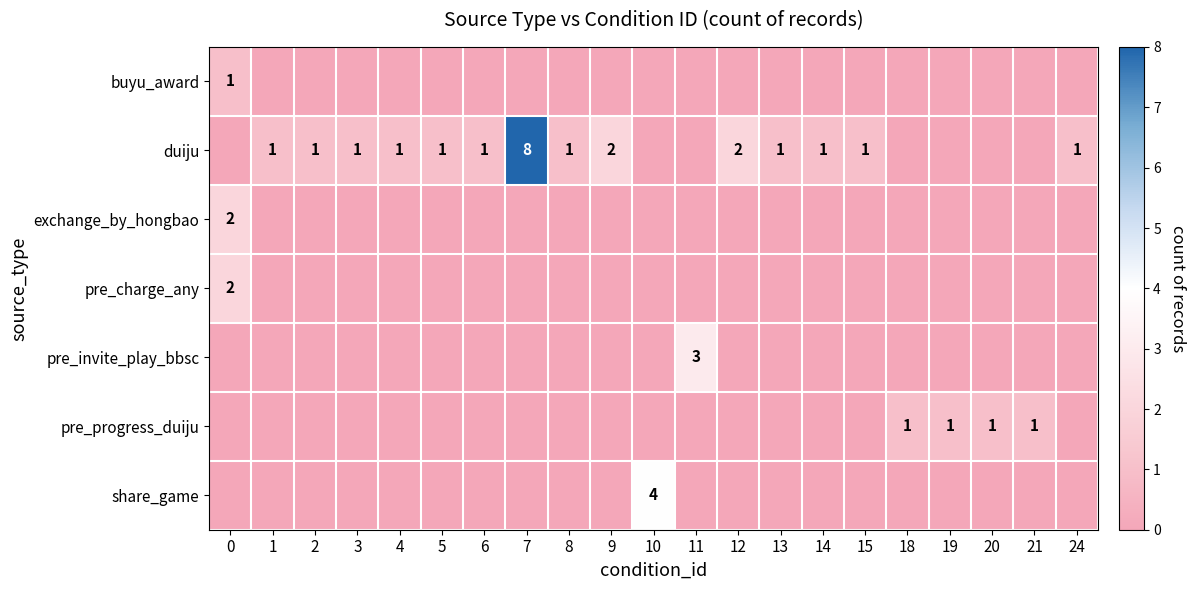

True or false: duiju has a value of 1 at 8.

True